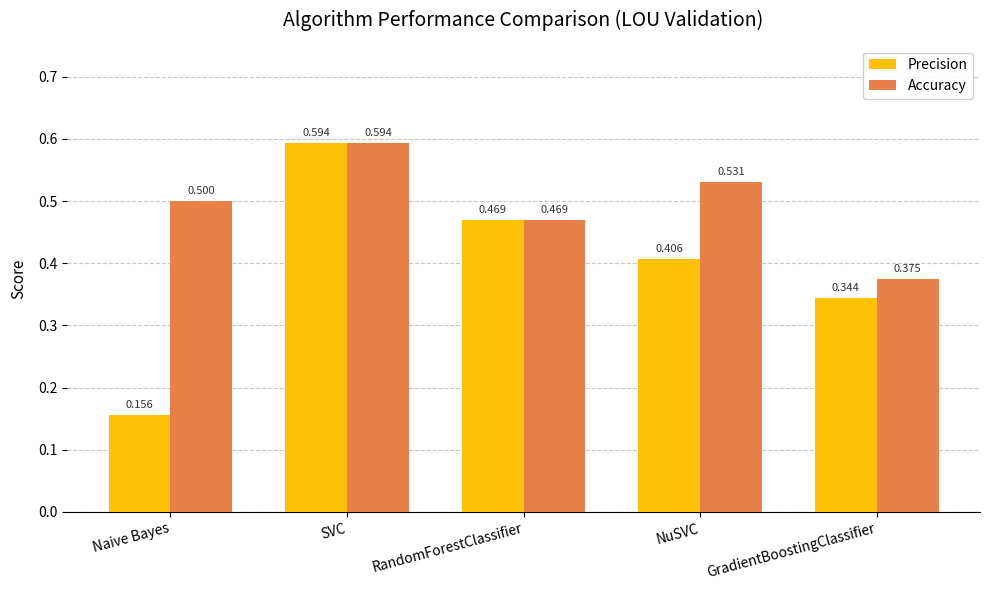

Which category has the highest value in the Precision series?

SVC